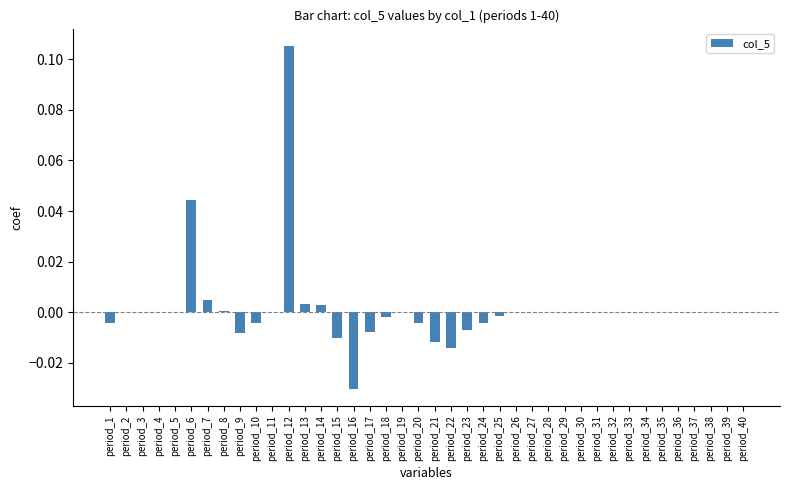

At which category does the chart reach its peak across all series?

period_12